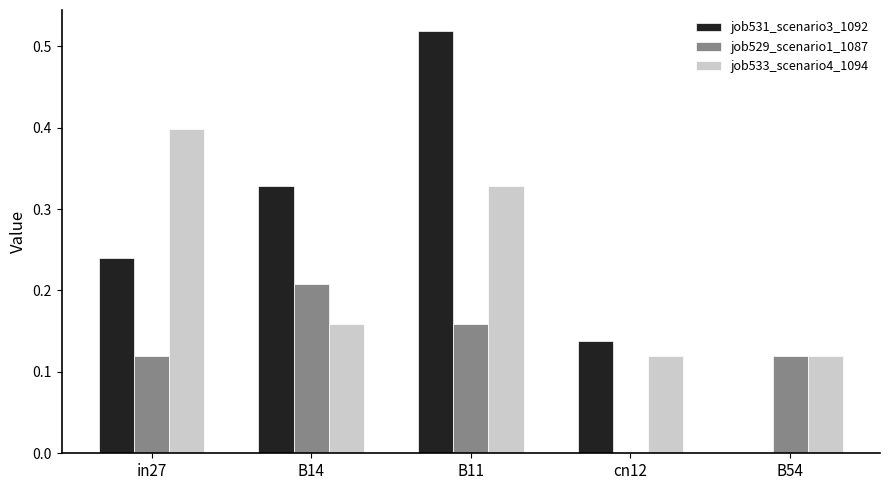

How many groups of bars are there?

5